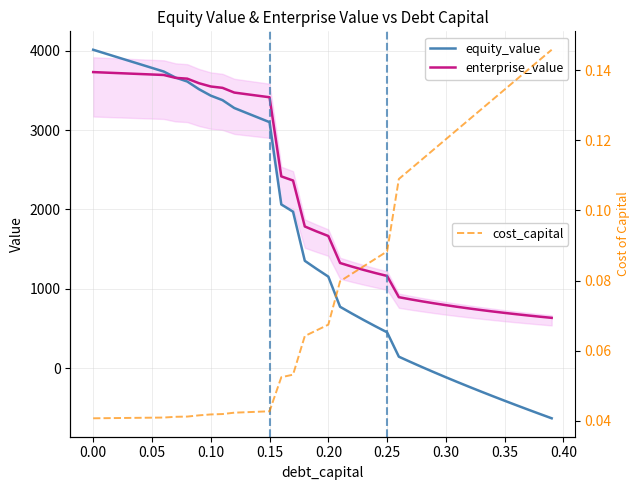

Count the number of categories in the chart.

40